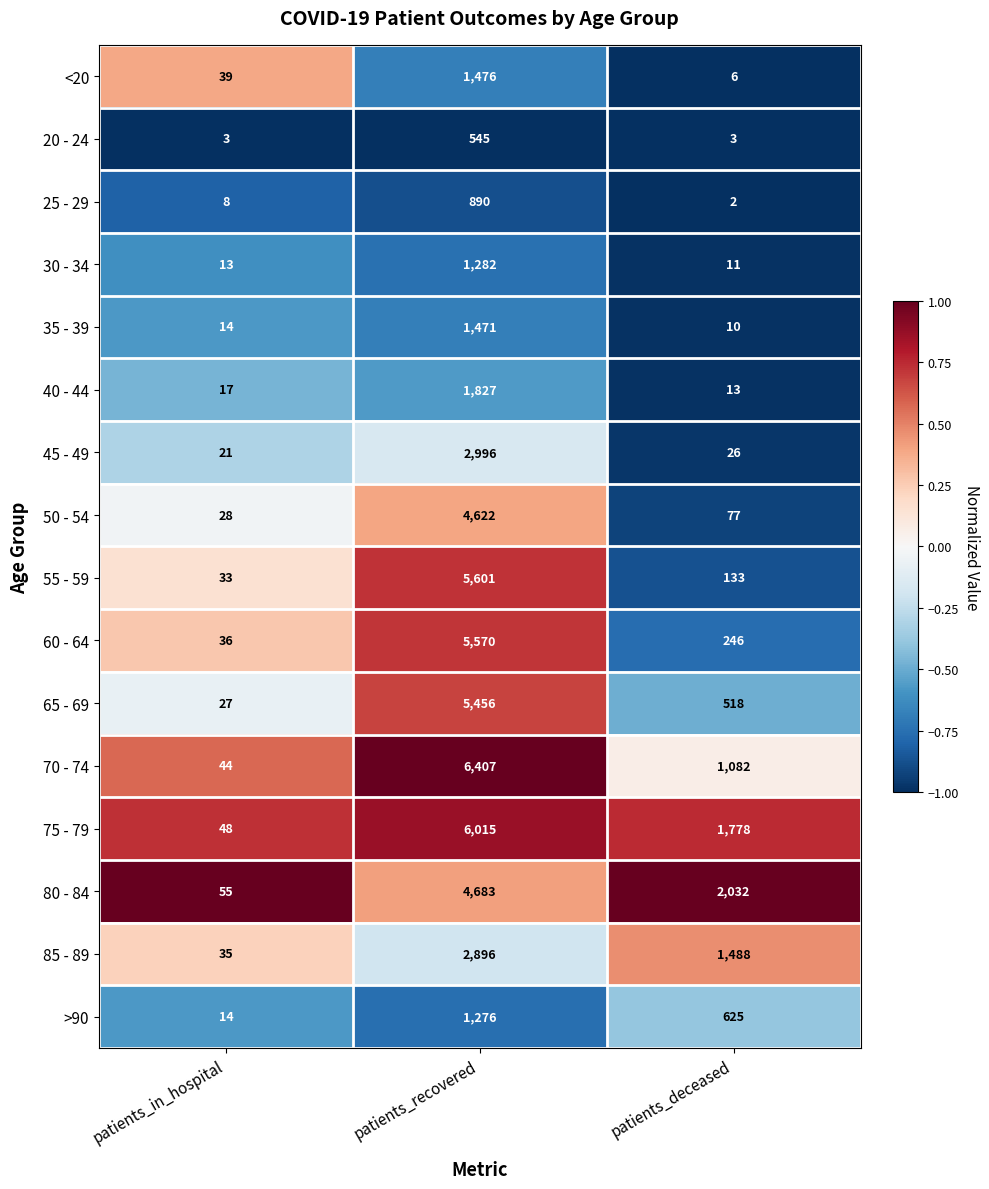

At which label does 85 - 89 first exceed 1488?

patients_recovered